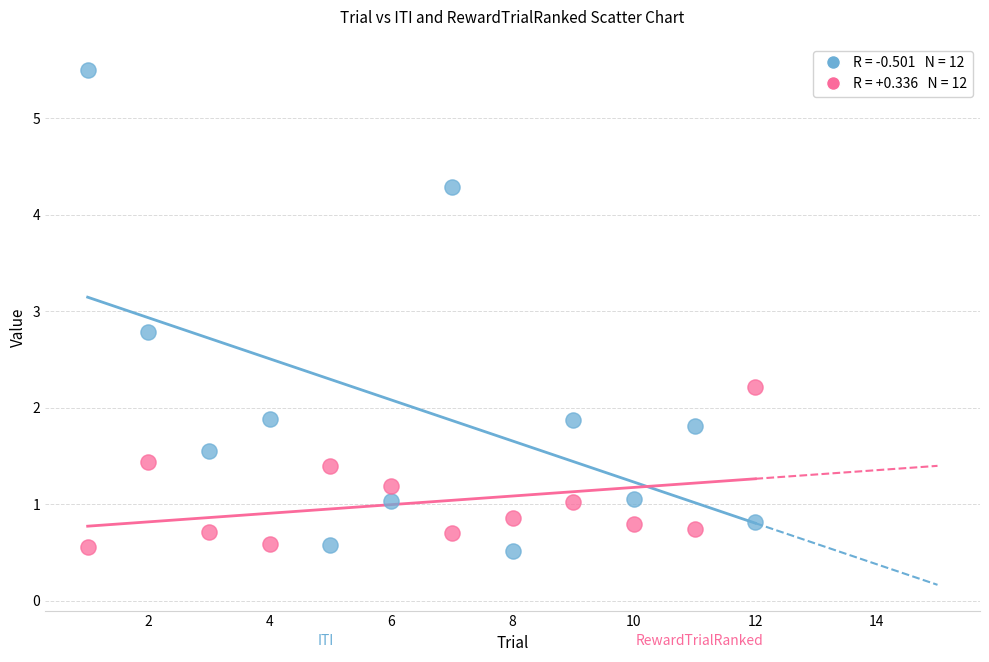

Across all series, what Y value is closest to 3?

2.8